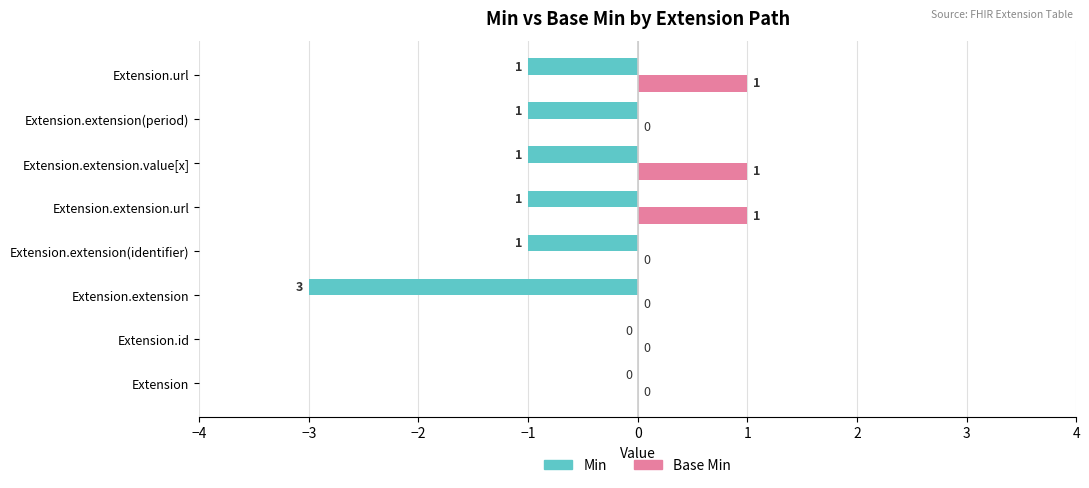

The Min series shows -1 at Extension.extension(identifier). True or false?

True